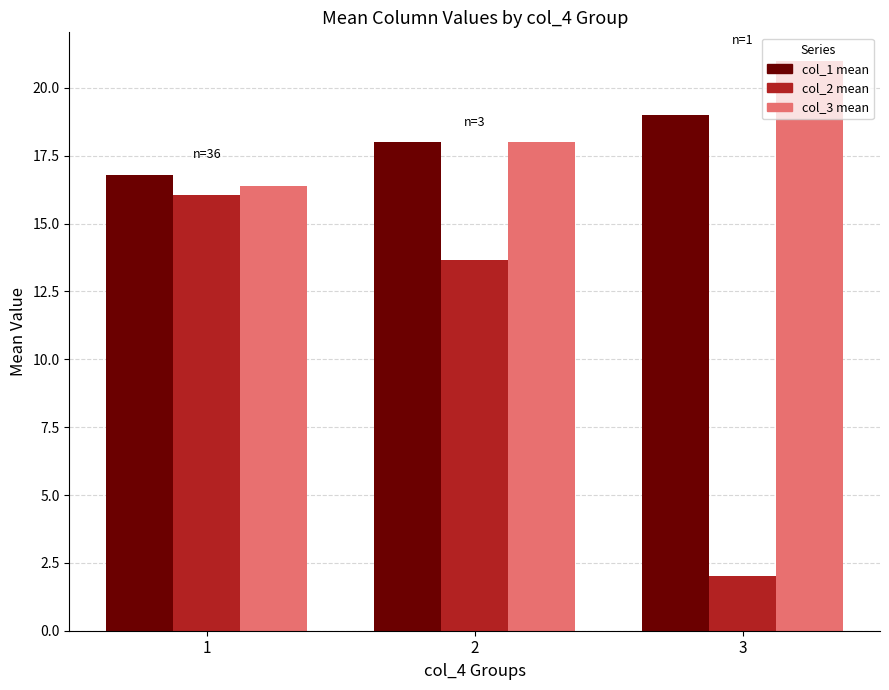

Is the value of col_1 mean at 2 greater than the value of col_2 mean at 1?

Yes